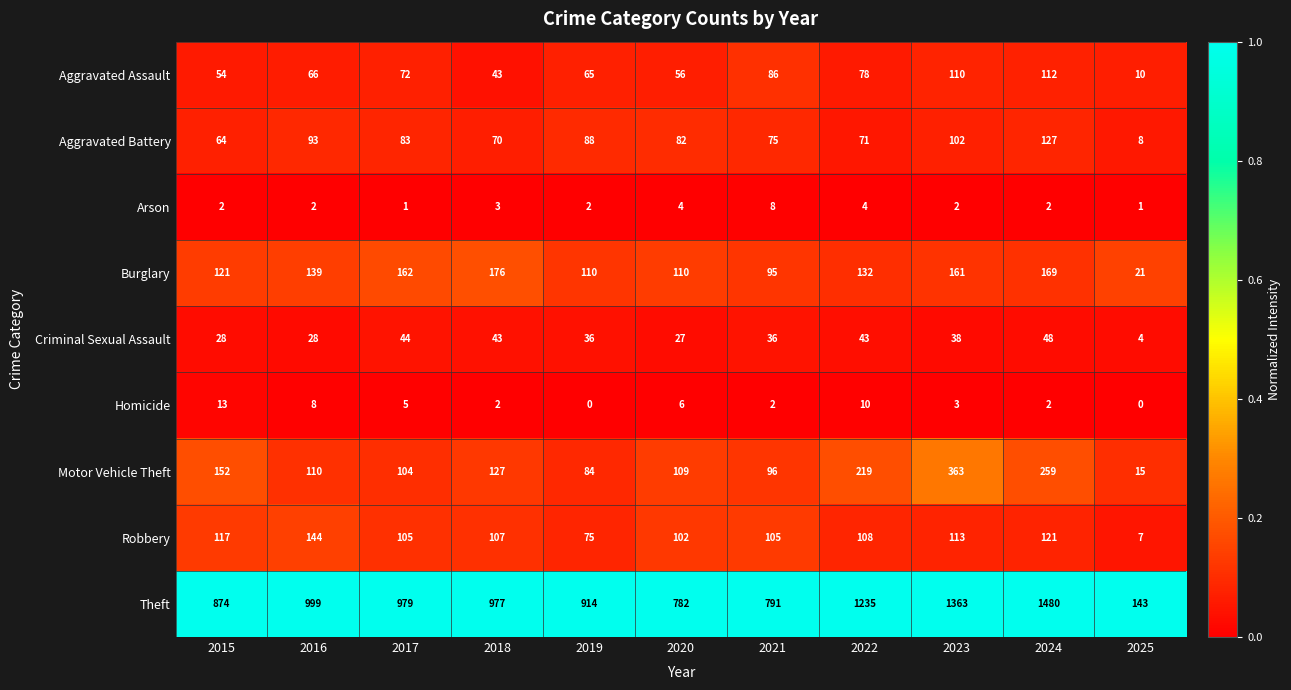

What is the total value across all series at 2021?

1294